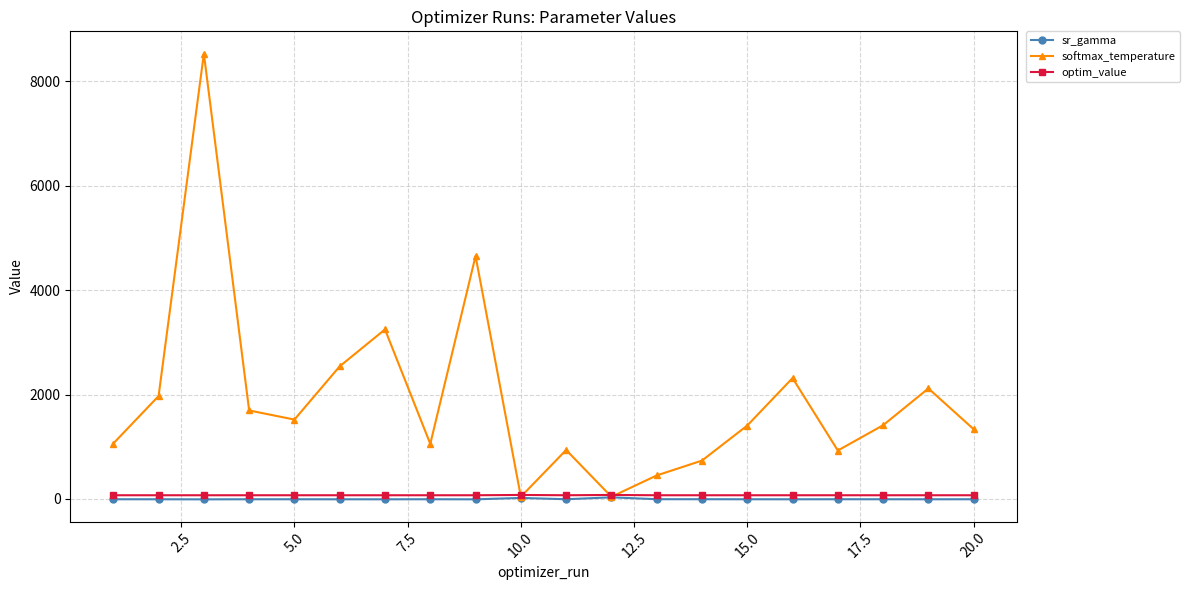

What is the greatest value displayed?

8530.6